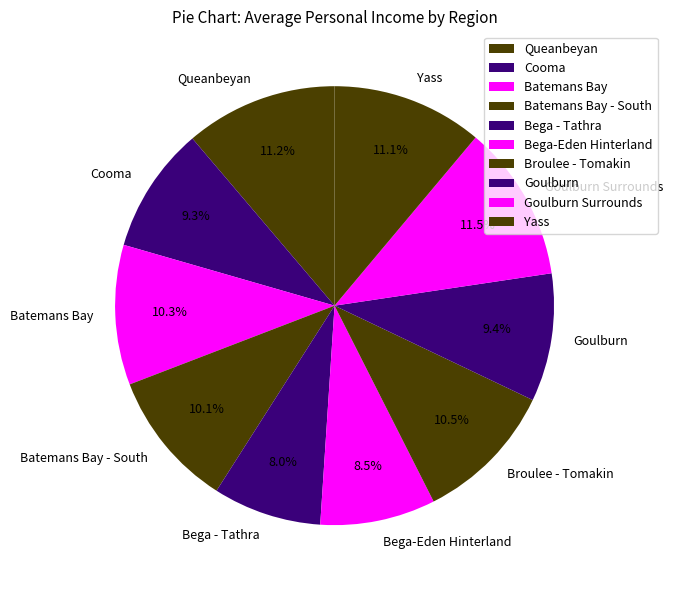

Is it true that Broulee - Tomakin is 23% of the pie?

False